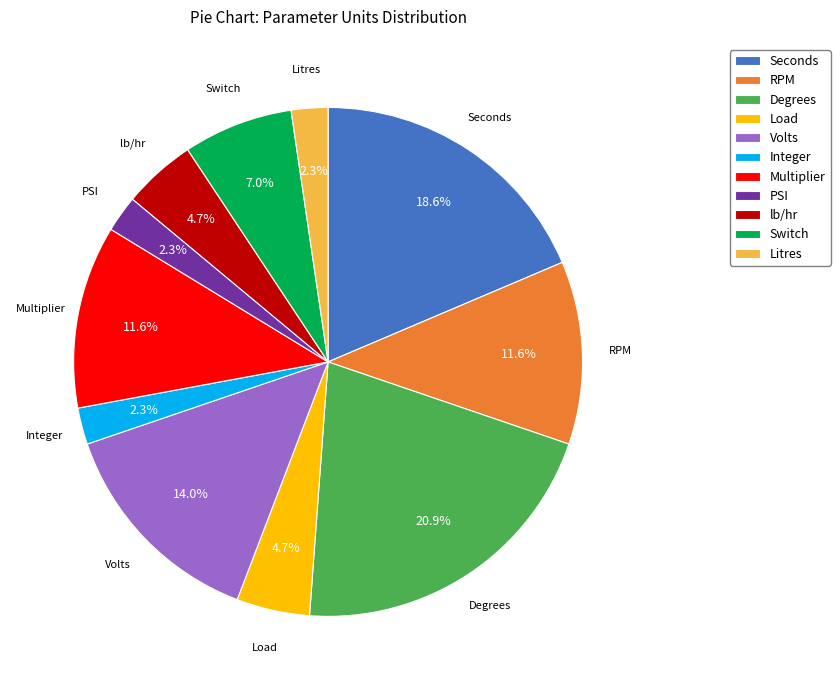

What percentage is the Switch slice, to the nearest percent?

7%